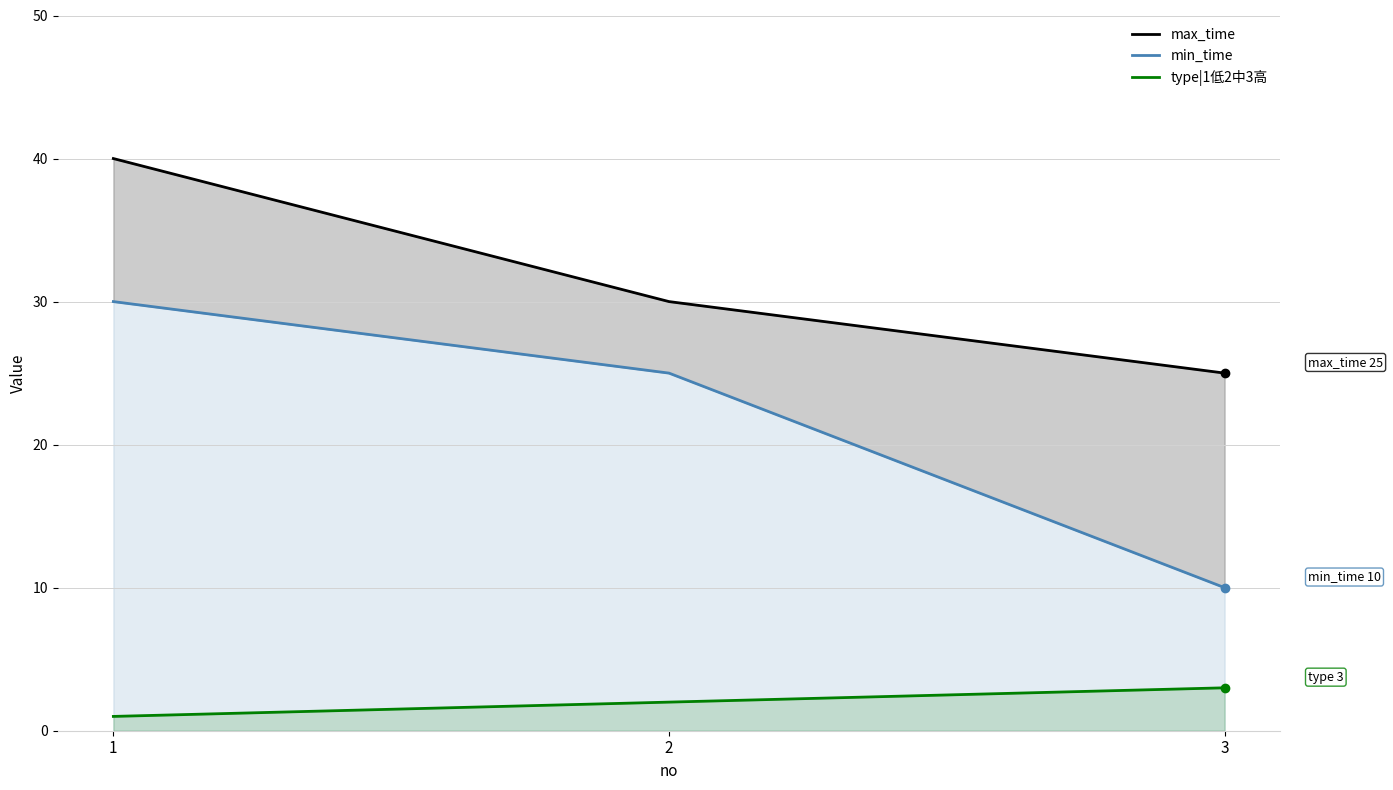

Which series has the largest total across all categories?

max_time